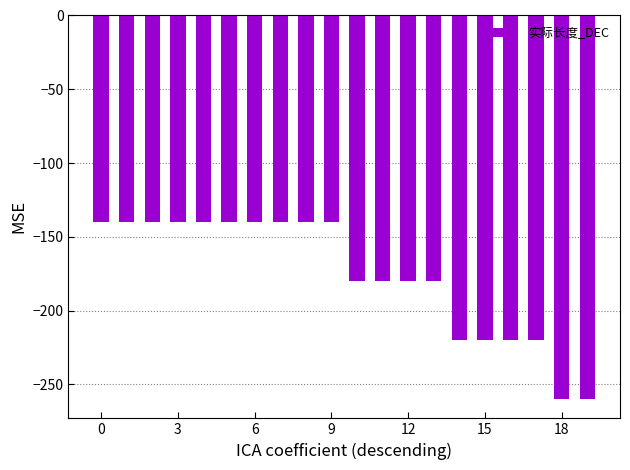

Reading left to right, list all the values displayed in this chart.

-140	-140	-140	-140	-140	-140	-140	-140	-140	-140	-180	-180	-180	-180	-220	-220	-220	-220	-260	-260